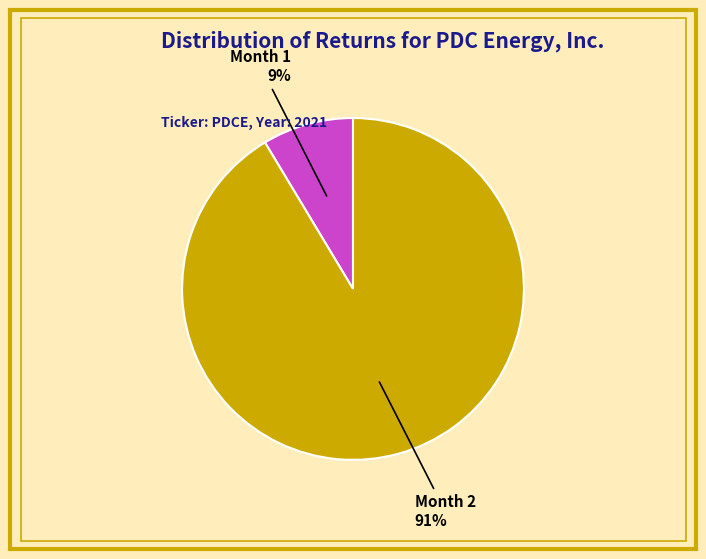

To the nearest percent, what is the combined percentage of Month 2 and Month 1?

100%